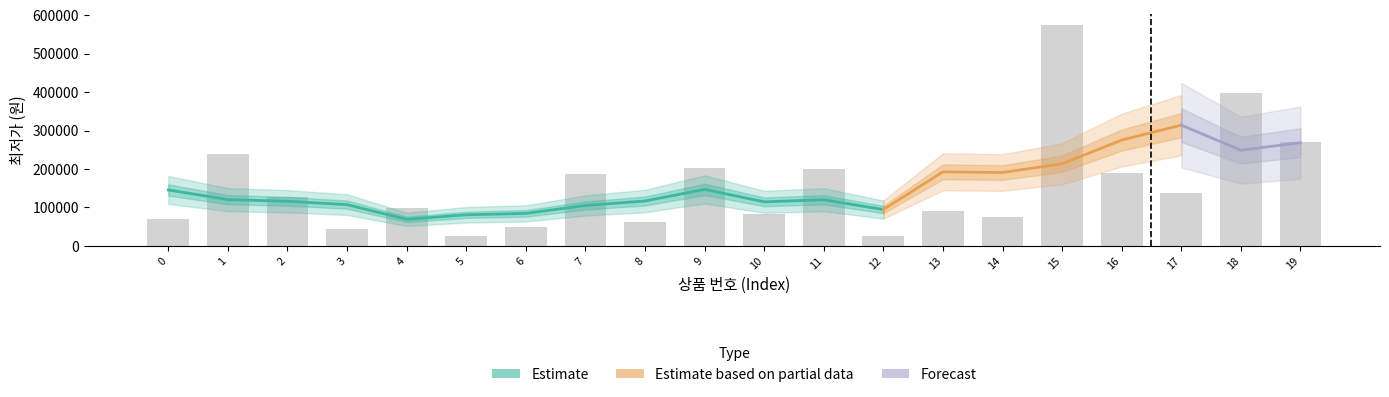

Where is the data nearest to the value 299850?

19